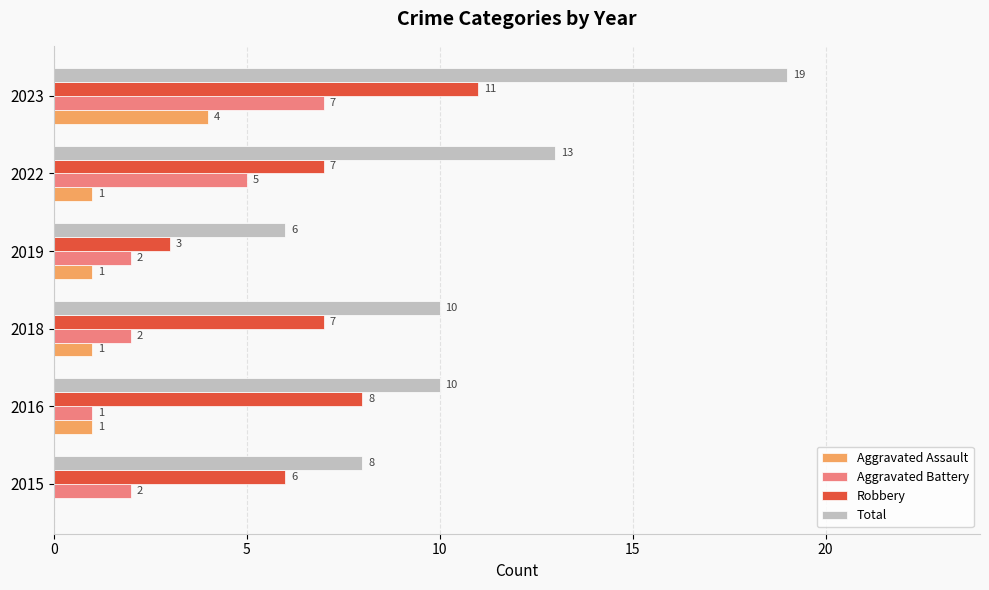

The value of Robbery at 2015 is 6. True or false?

True